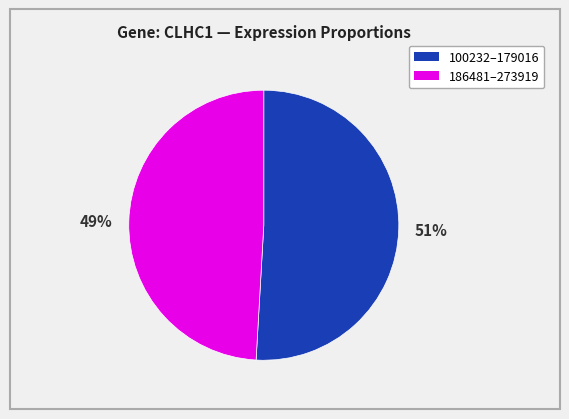

Is it true that 51% is 43% of the pie?

False